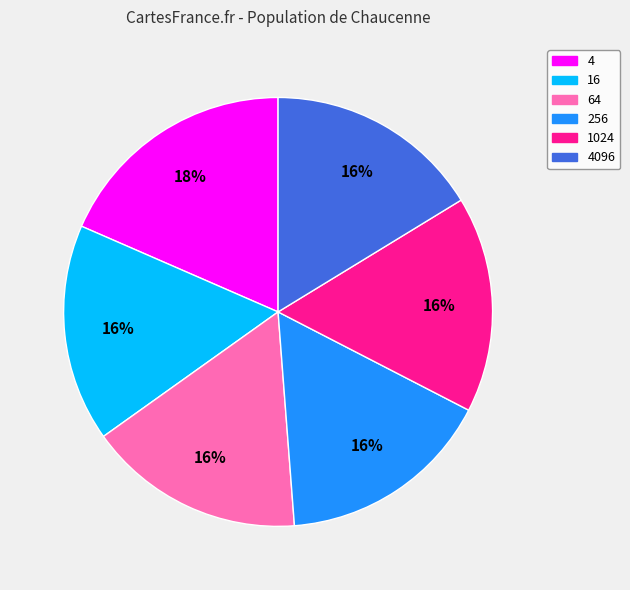

Is there any slice that represents more than half of the pie?

No